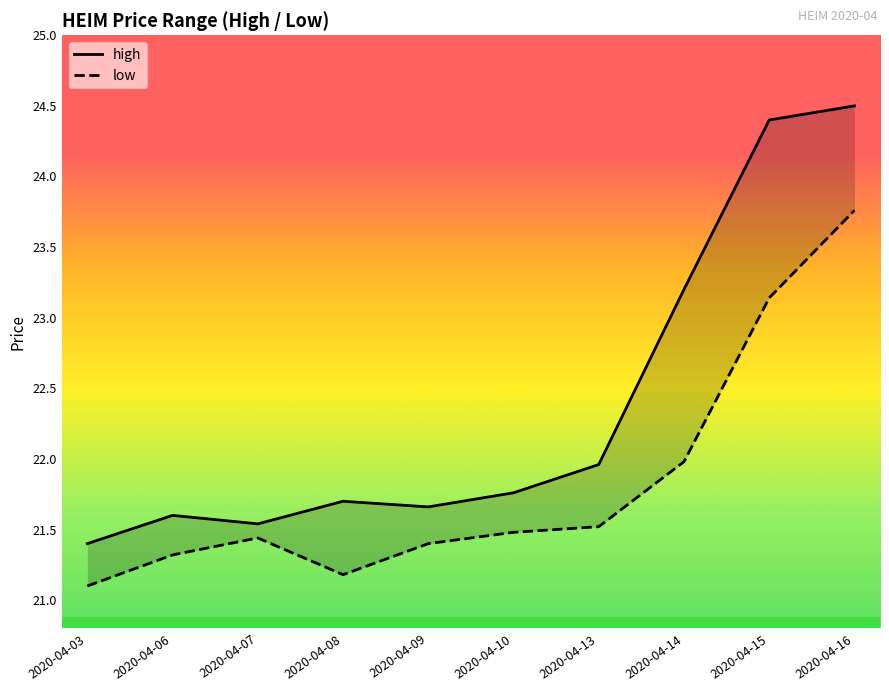

True or false: low has more than 0 points higher than both neighbors.

True